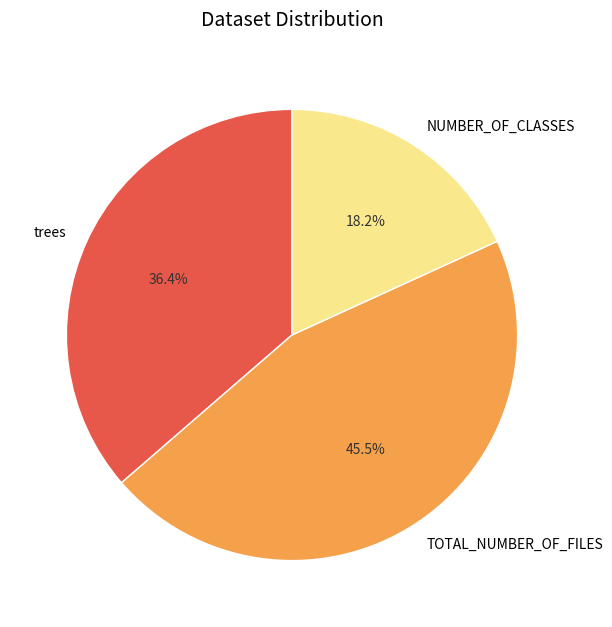

Approximately how many times larger is the value at NUMBER_OF_CLASSES compared to trees?

0.5